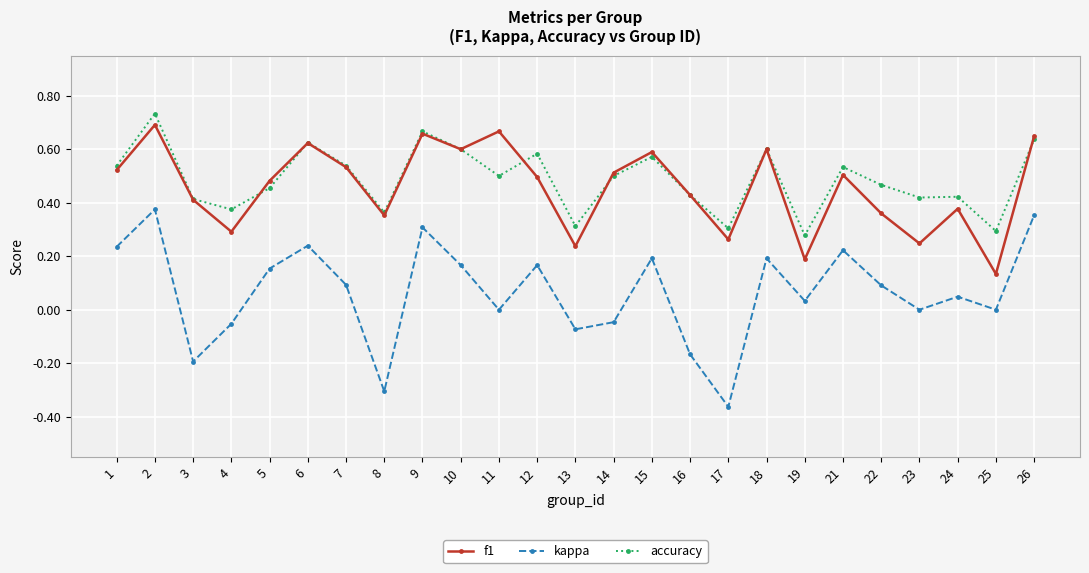

Is the value of f1 at 24 greater than the value of kappa at 15?

Yes